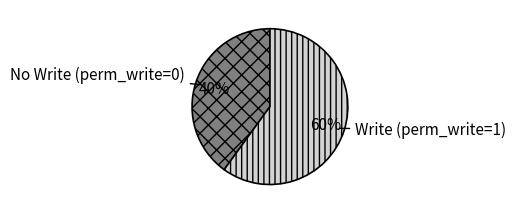

Is there any slice that represents more than half of the pie?

Yes